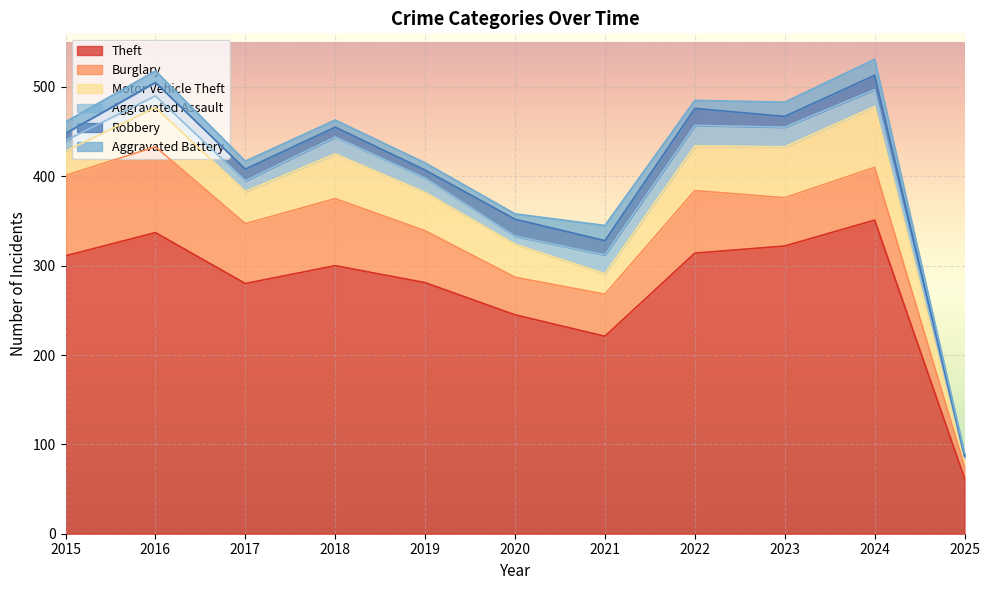

Reading left to right, transcribe all the data shown in this chart.

Theft: 311	337	280	300	281	245	221	314	322	351	62
Burglary: 90	96	67	75	58	42	47	70	54	59	13
Motor Vehicle Theft: 27	44	36	50	43	37	23	50	57	68	9
Aggravated Assault: 12	13	12	19	16	9	21	23	22	19	2
Robbery: 8	15	13	11	9	19	16	19	12	16	1
Aggravated Battery: 13	13	9	8	8	6	17	9	16	18	3